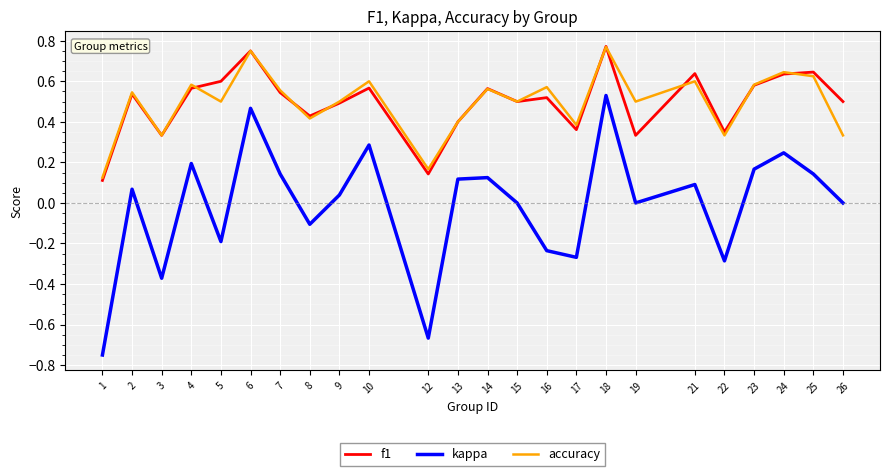

What is the total value across all series at 24?

1.5